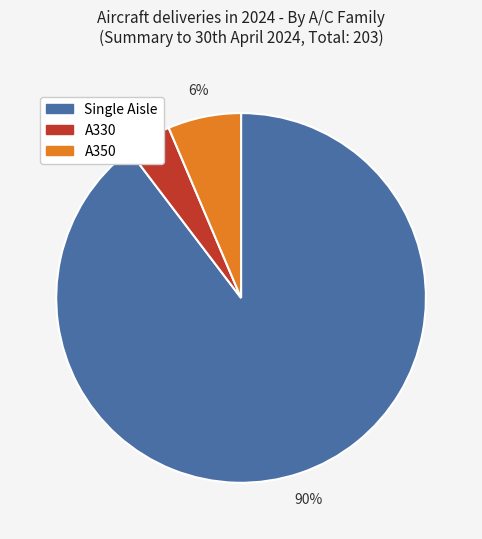

Which category has the biggest portion of the pie?

Single Aisle